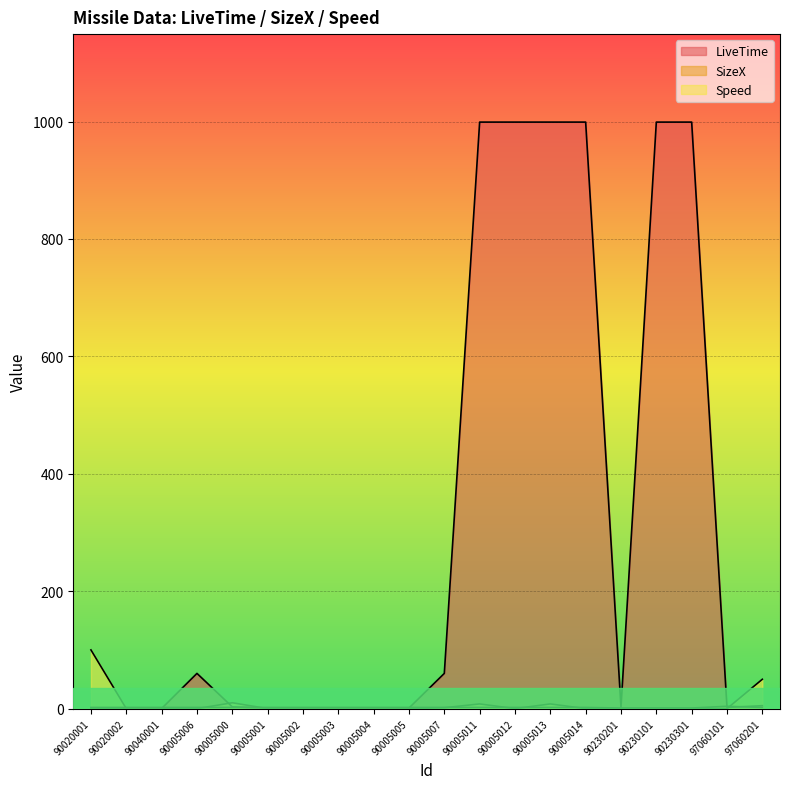

Between 90005011 and 90230101, which is larger?

90005011